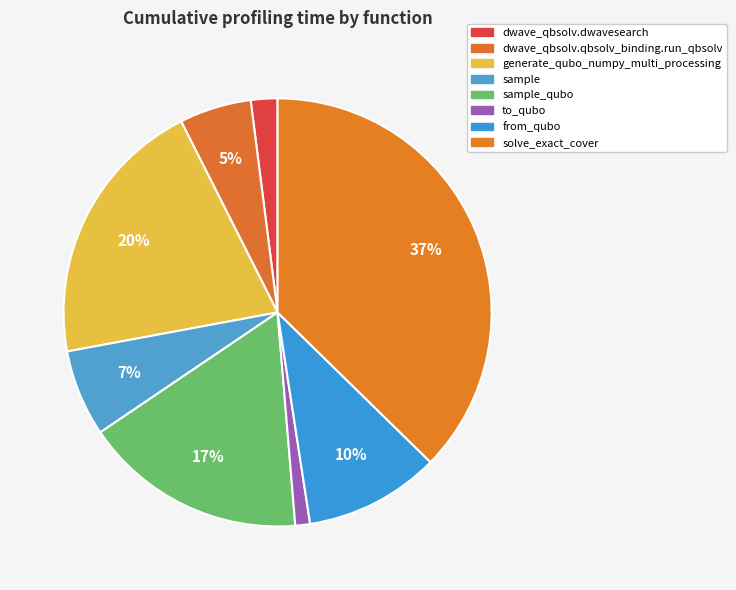

True or false: to_qubo accounts for 1% of the total.

True